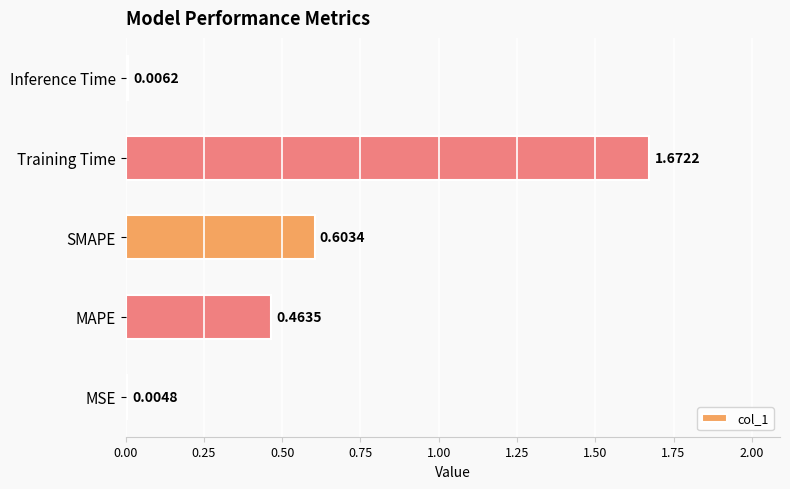

Which label corresponds to the largest value in the chart?

Training Time